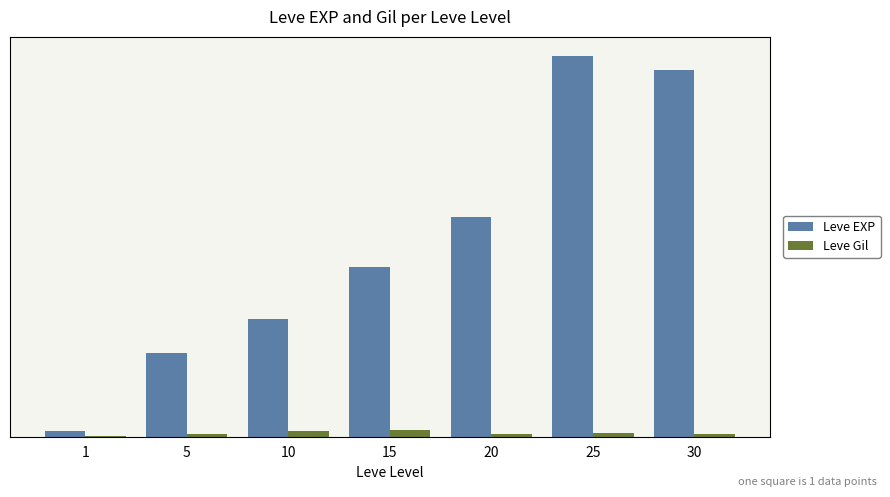

What are all the series names shown in the legend?

Leve EXP, Leve Gil